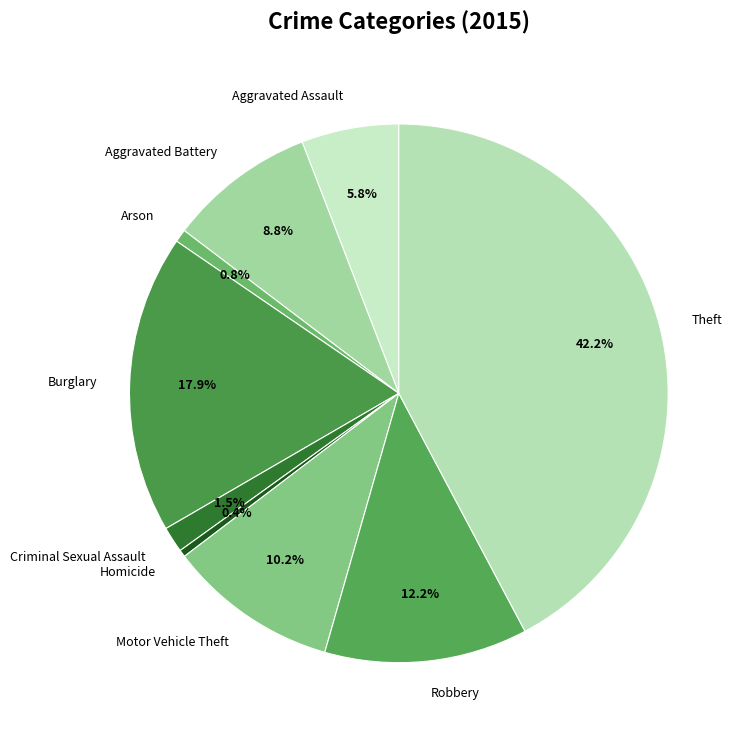

To the nearest percent, what percentage of the pie is Burglary?

18%